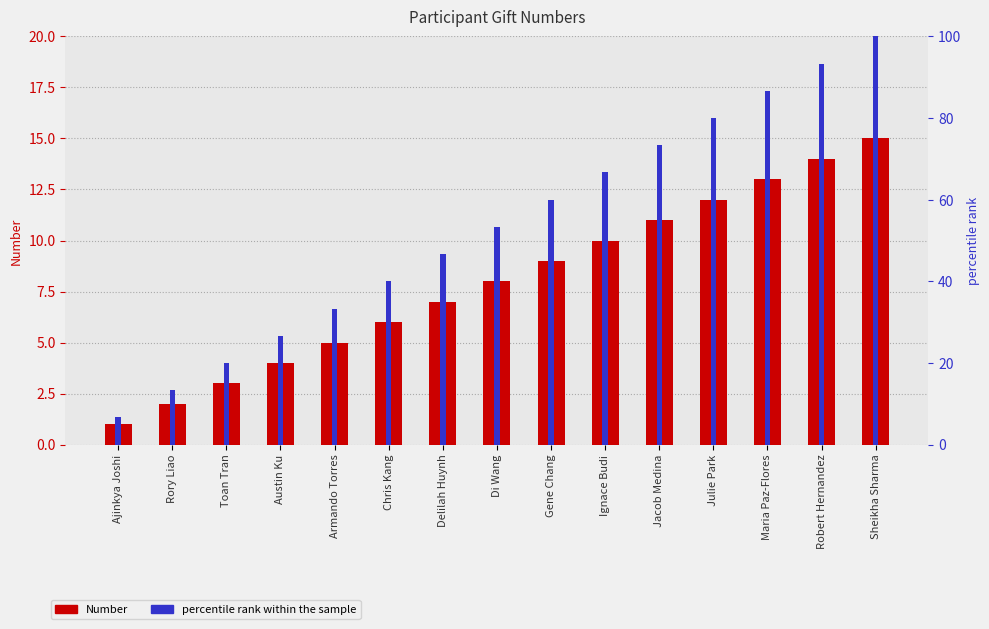

What is the lowest value of the Number series?

1.0